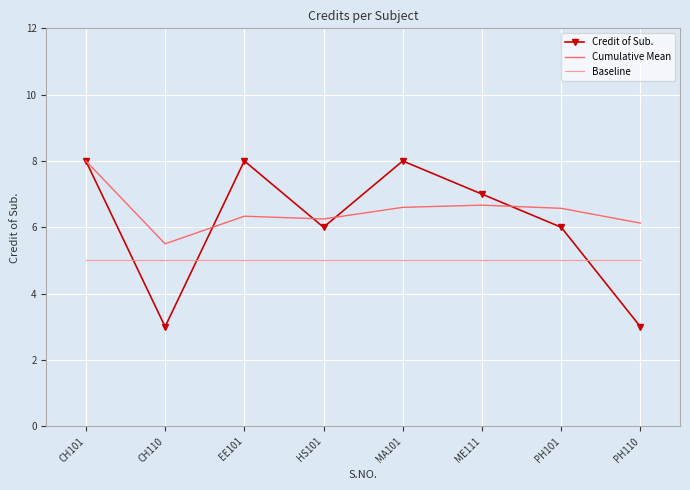

At which label does Cumulative Mean reach its minimum?

CH110